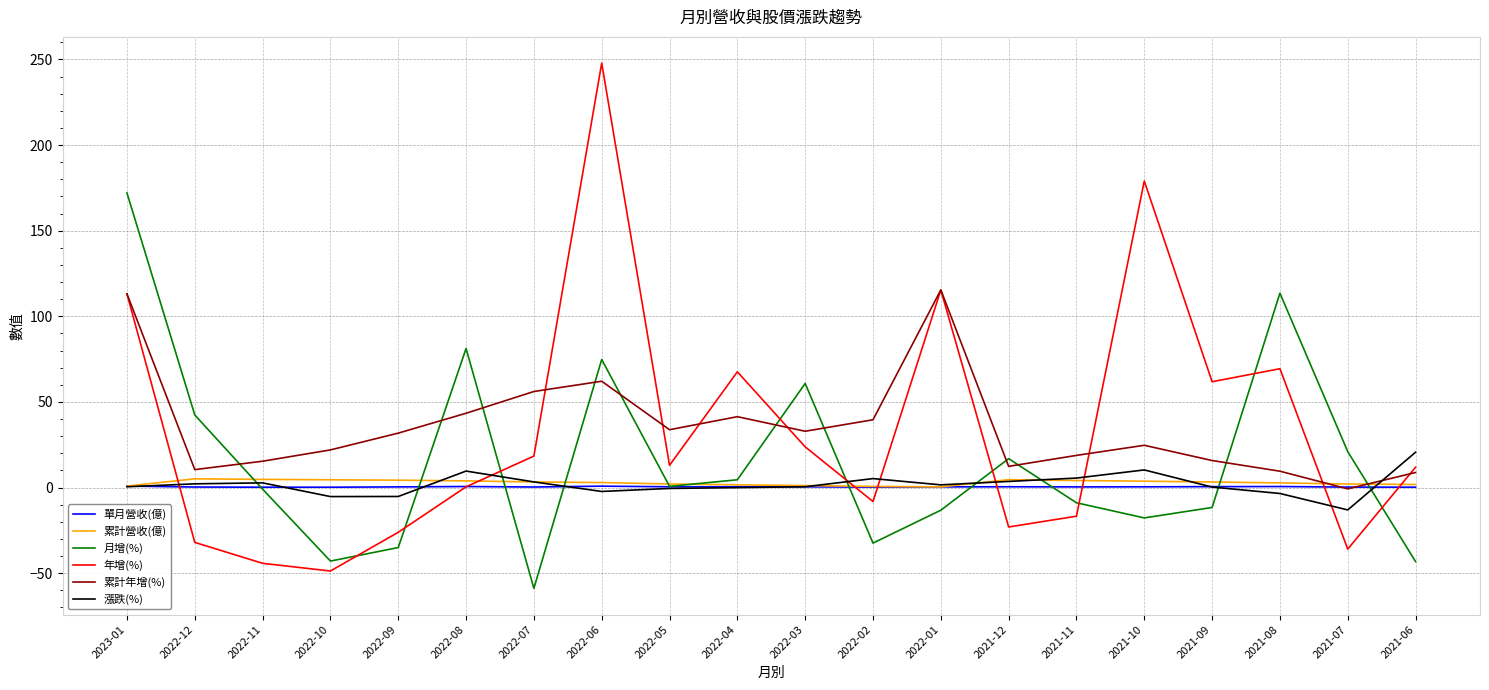

How many series are shown in this chart?

6